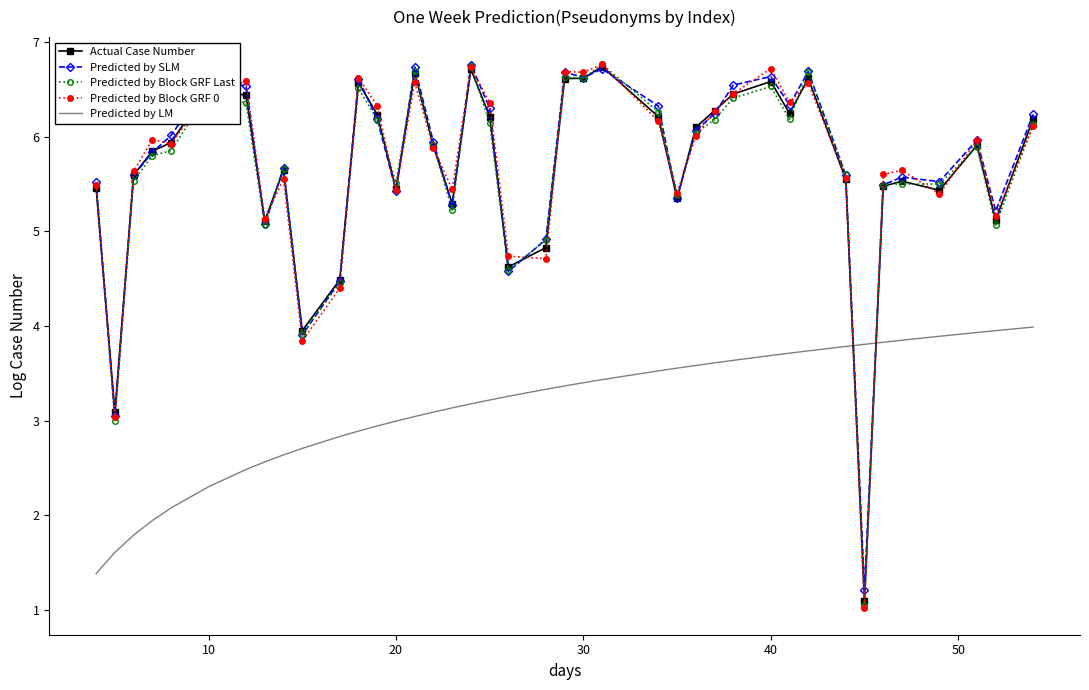

What is the lowest value of the Predicted by Block GRF Last series?

1.1